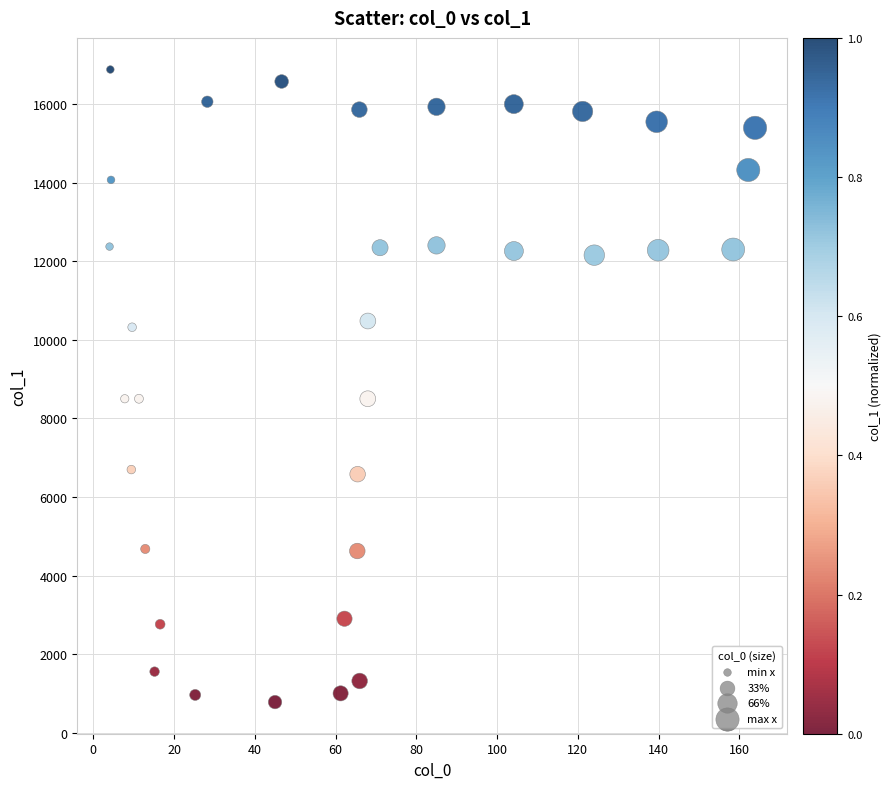

What is the range of X values (max minus min)?

159.9